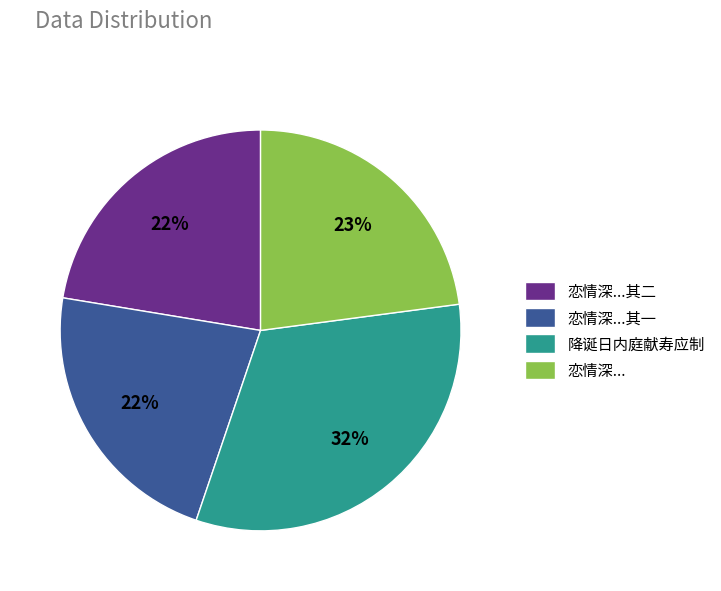

True or false: 降诞日内庭献寿应制 accounts for 23% of the total.

False